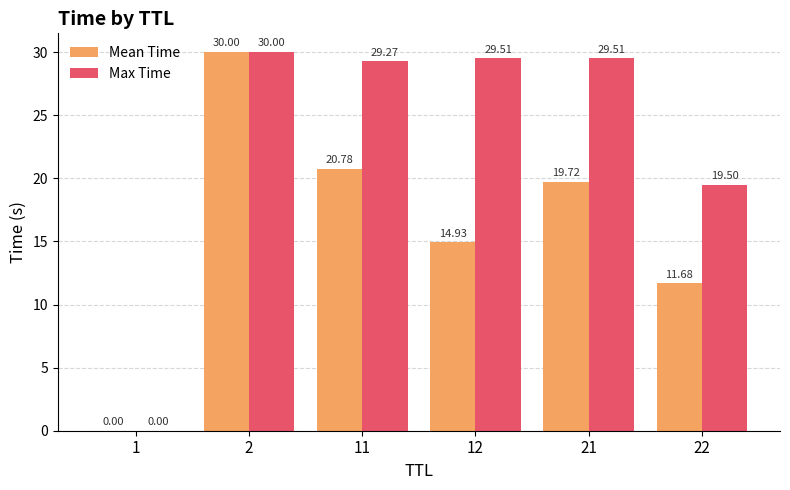

Does the chart contain stacked bars?

No